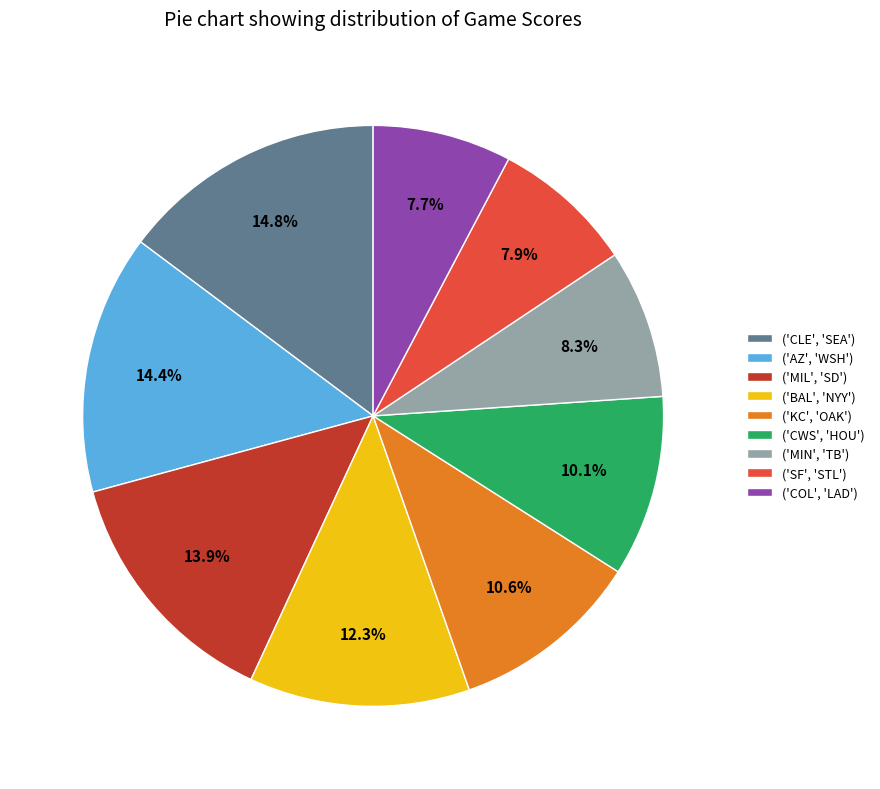

True or false: ('AZ', 'WSH') accounts for 14% of the total.

True